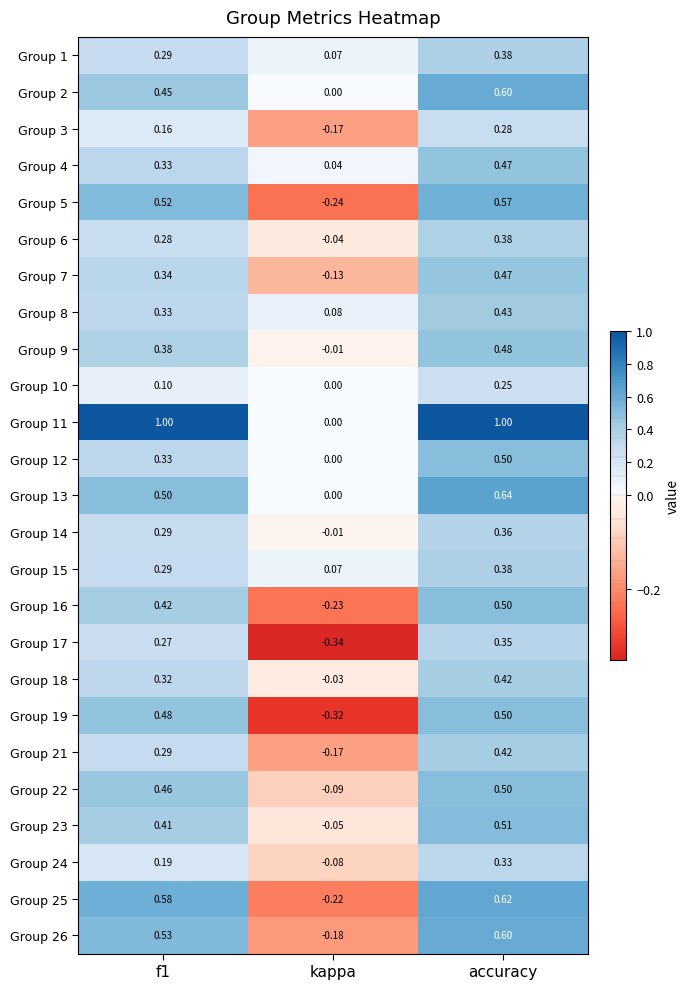

At which label is Group 7 closest to 0?

kappa